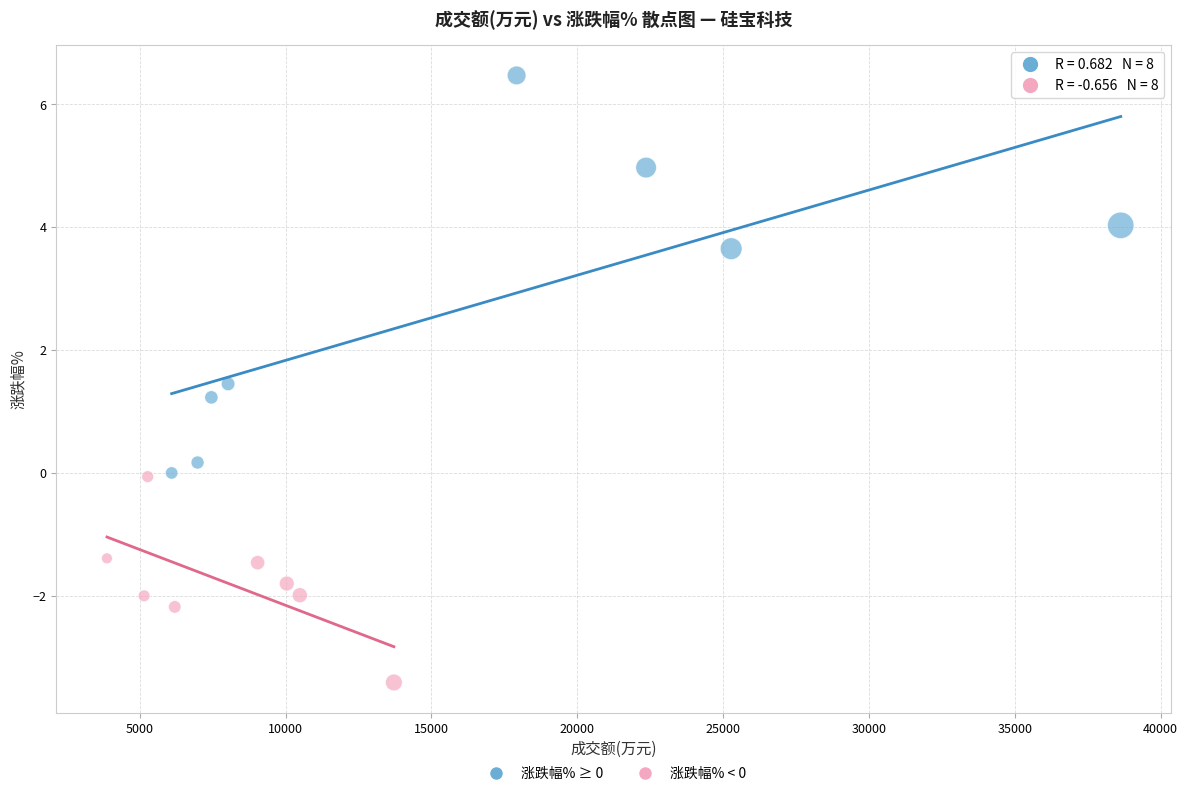

What are all the series names shown in the legend?

涨跌幅% ≥ 0, 涨跌幅% < 0